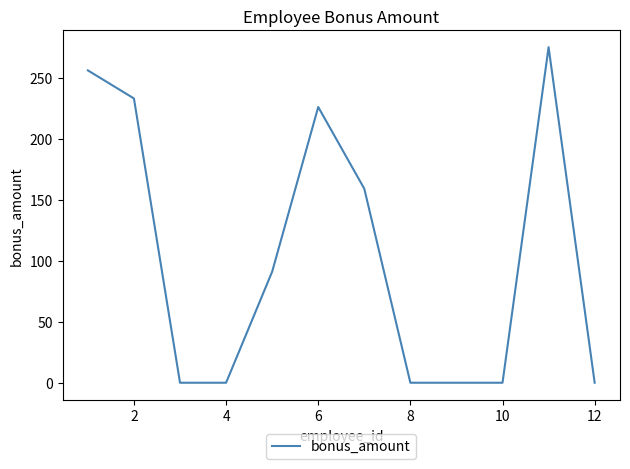

How many lines are shown in the chart?

1